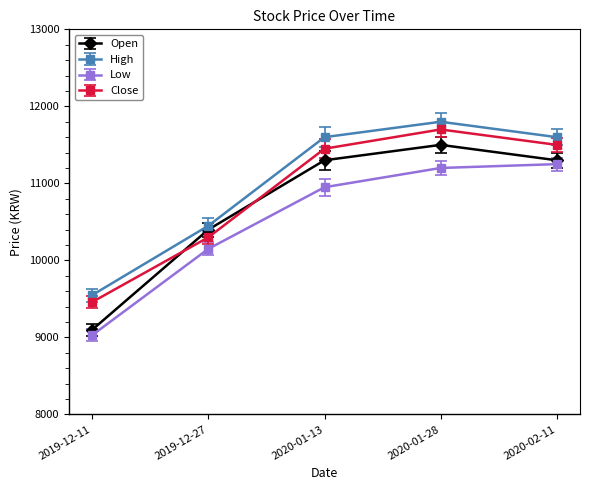

At 2019-12-27, list the series in order from largest to smallest.

High, Open, Close, Low